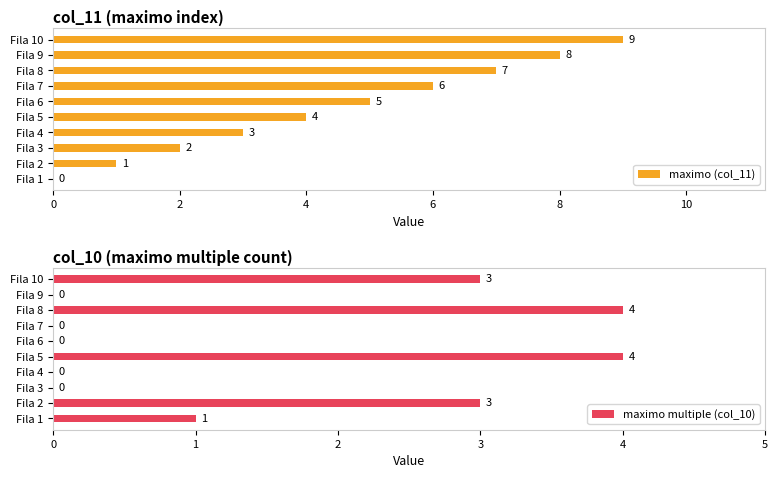

The maximo (col_11) series shows 5 at Fila 4. True or false?

False